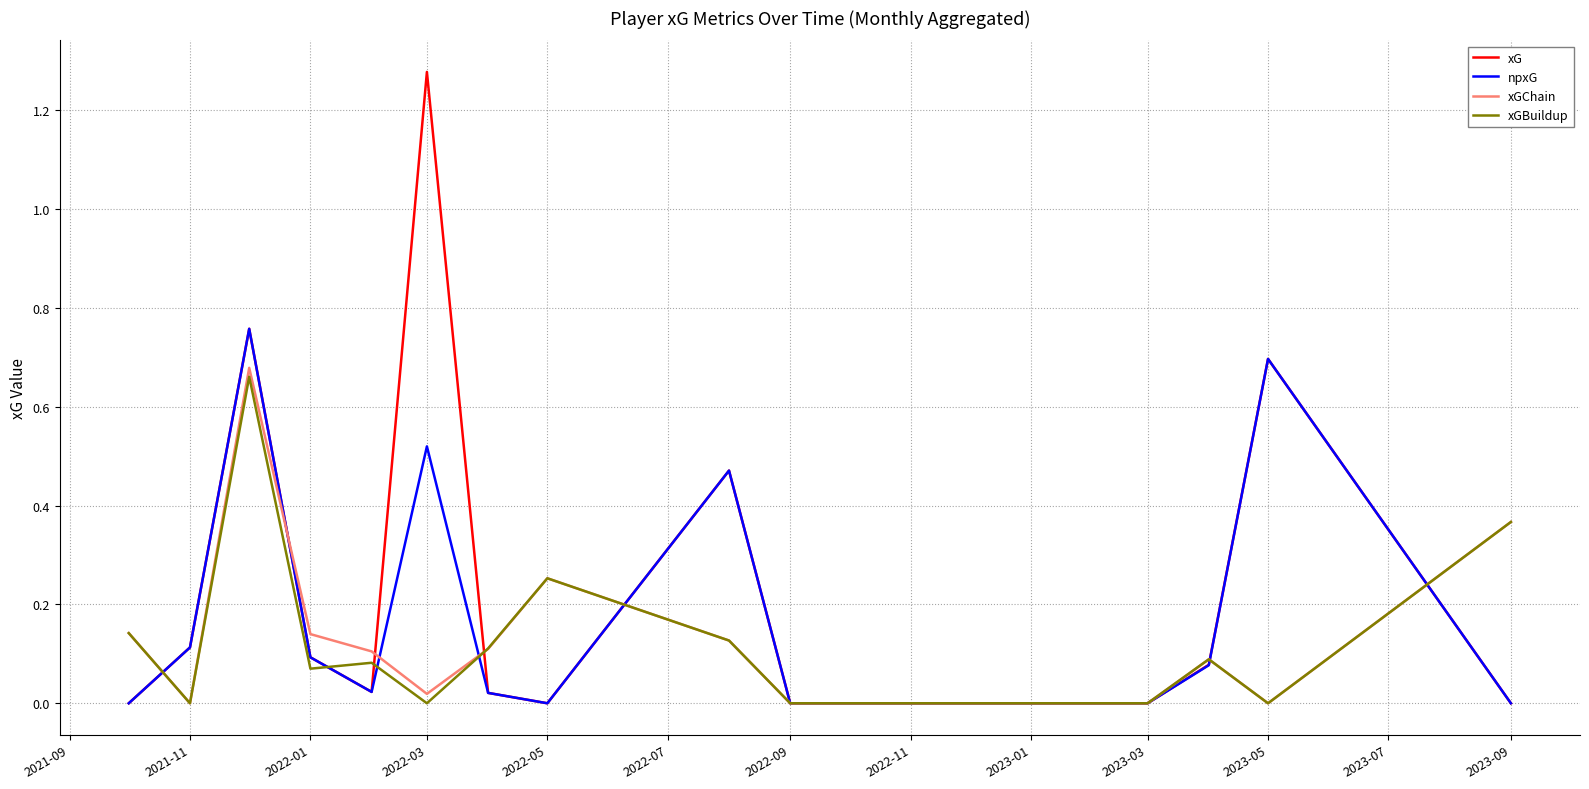

Which series has the widest spread of values?

xG